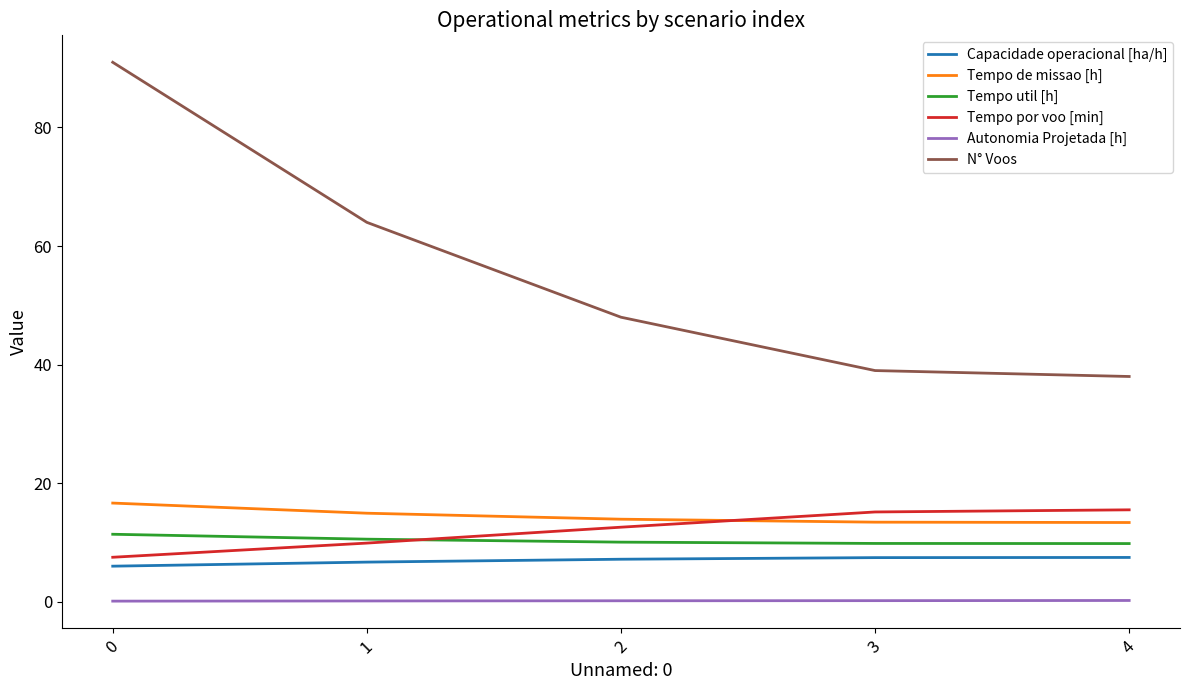

Rank the series at 2 from highest to lowest value.

N° Voos, Tempo de missao [h], Tempo por voo [min], Tempo util [h], Capacidade operacional [ha/h], Autonomia Projetada [h]